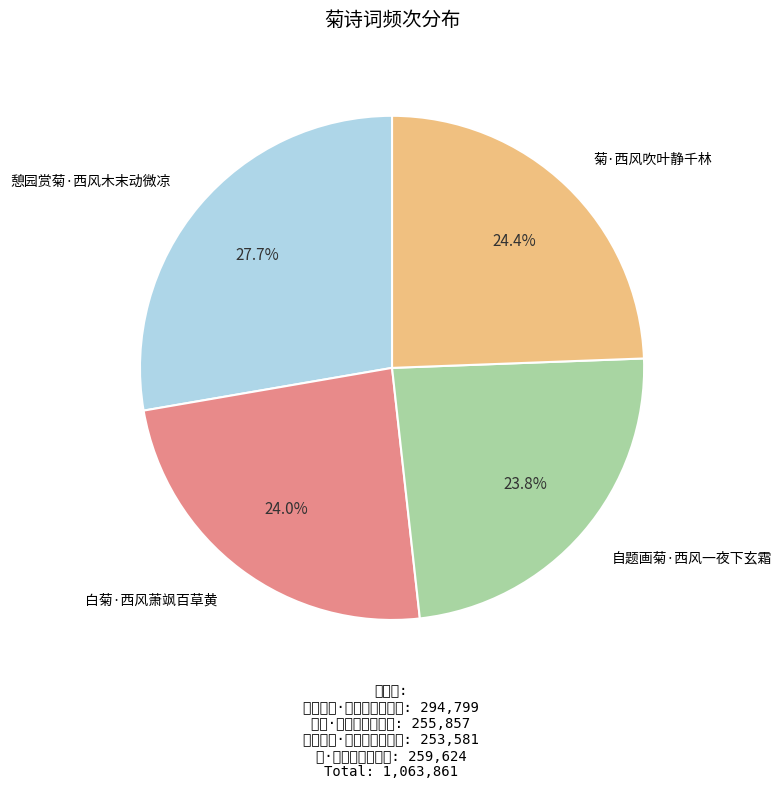

To the nearest percent, what percentage of the pie is 白菊·西风萧飒百草黄?

24%